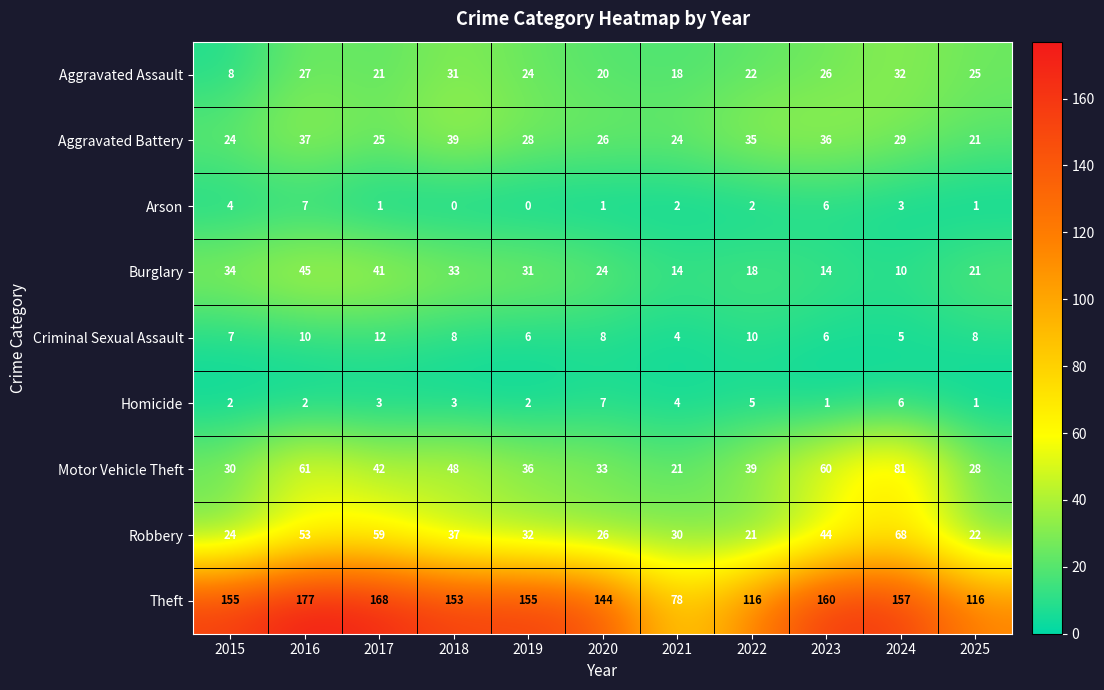

What is the difference between the maximum and second lowest values in the Burglary series?

31